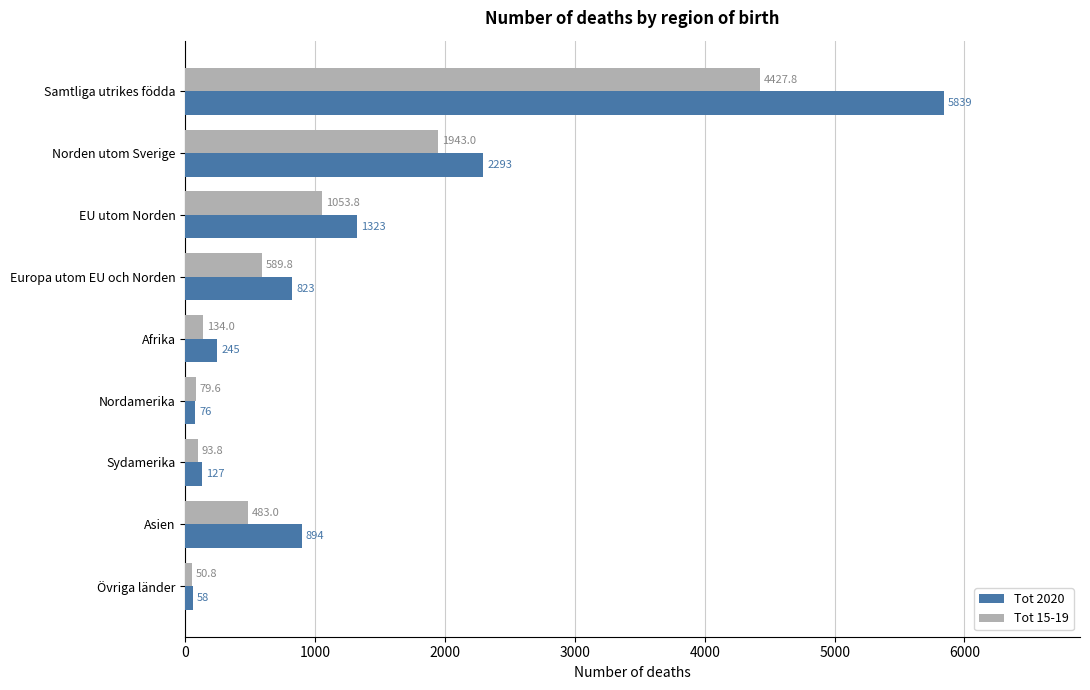

Where is Tot 2020 nearest to the value 2948?

Norden utom Sverige